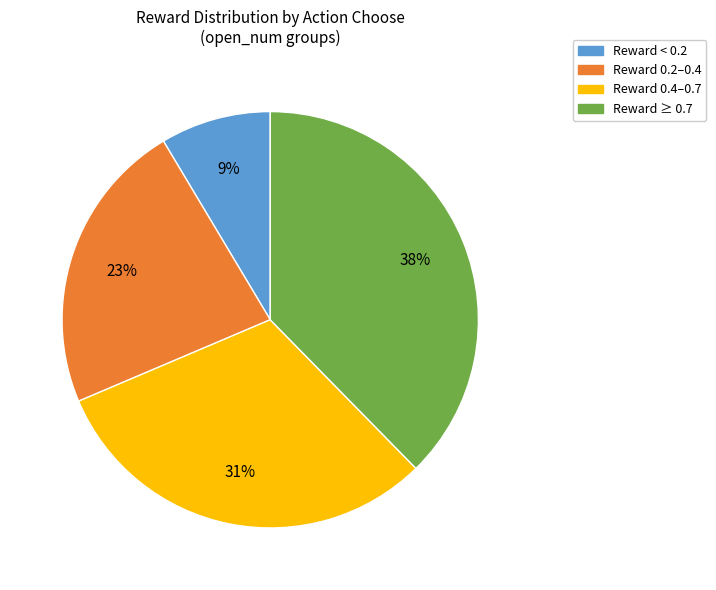

To the nearest percent, what is the difference between the largest and smallest slice percentages?

29%